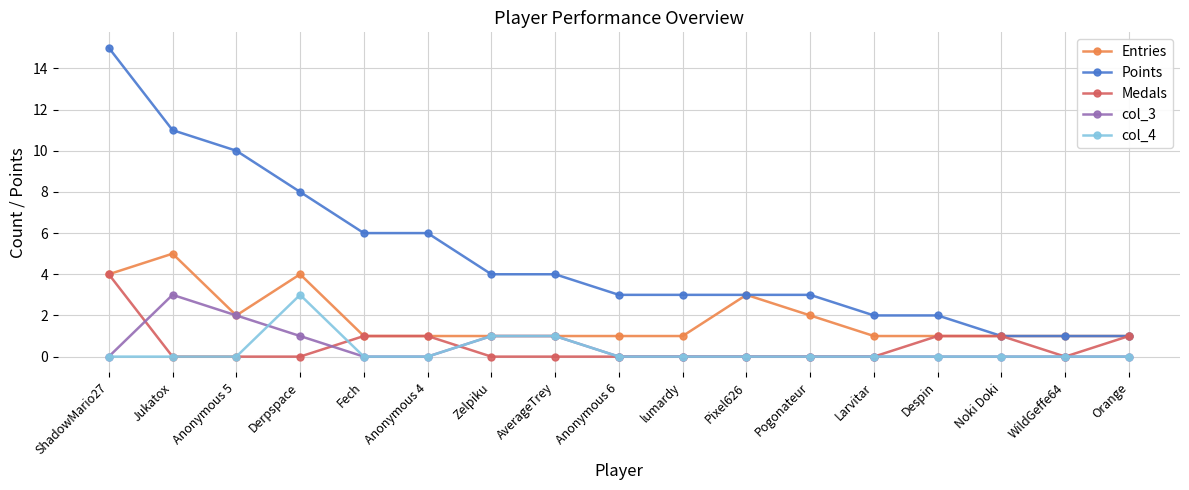

What is the difference between the second highest and second lowest values in the Points series?

10